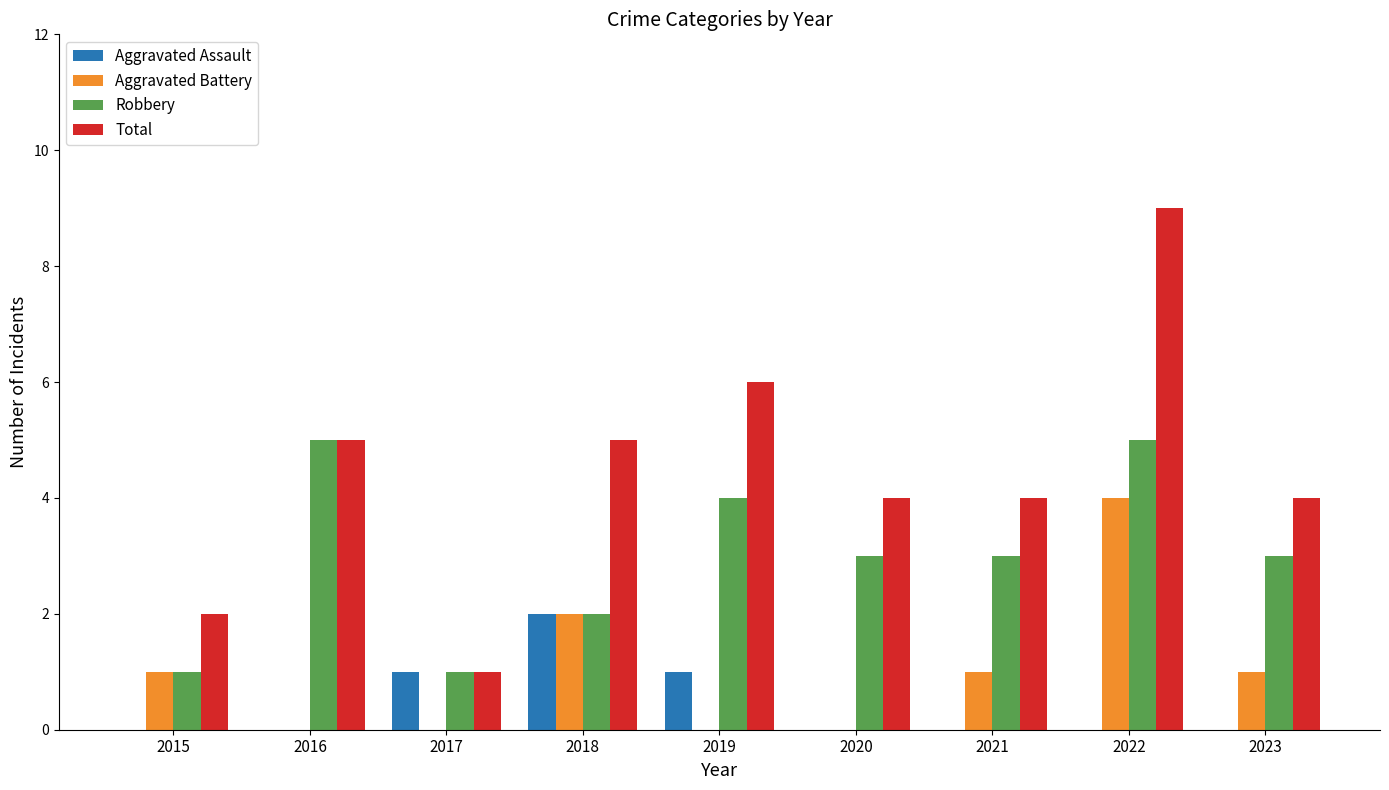

How many groups of bars are there?

9